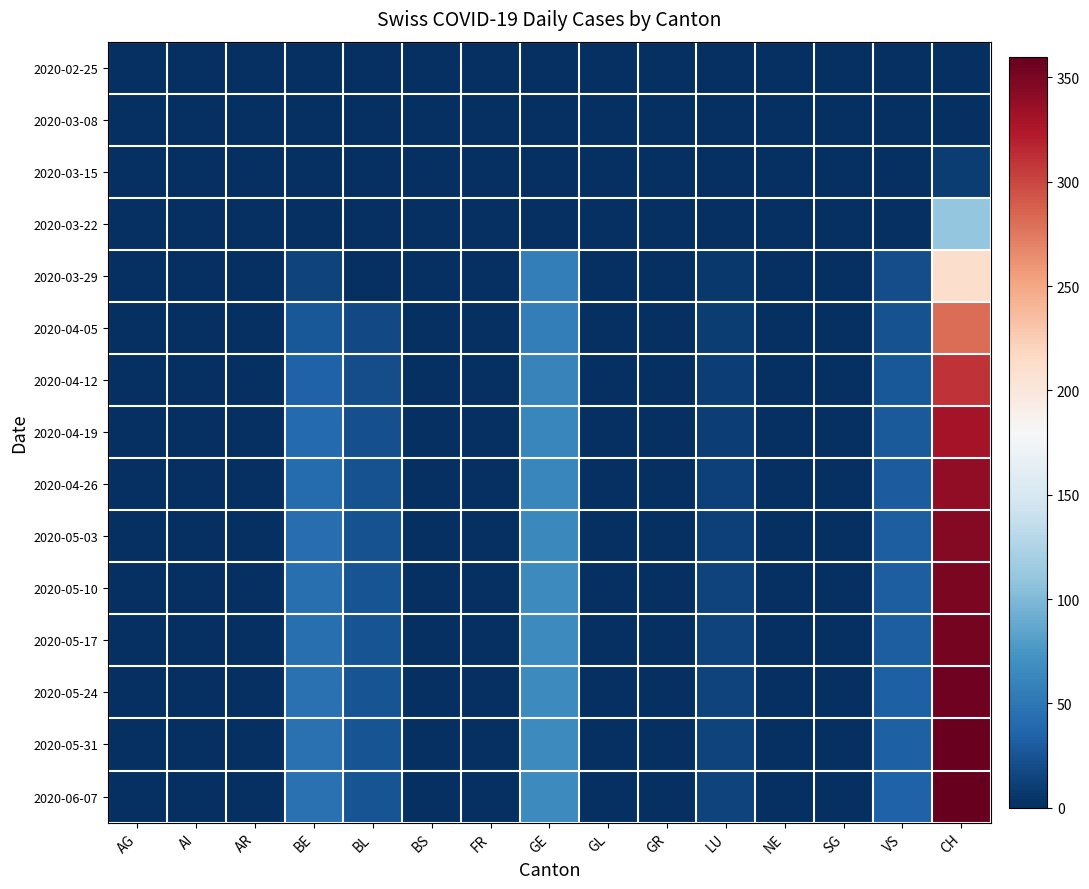

Rank the series by their maximum value, from highest to lowest.

2020-06-07, 2020-05-31, 2020-05-24, 2020-05-17, 2020-05-10, 2020-05-03, 2020-04-26, 2020-04-19, 2020-04-12, 2020-04-05, 2020-03-29, 2020-03-22, 2020-03-15, 2020-03-08, 2020-02-25